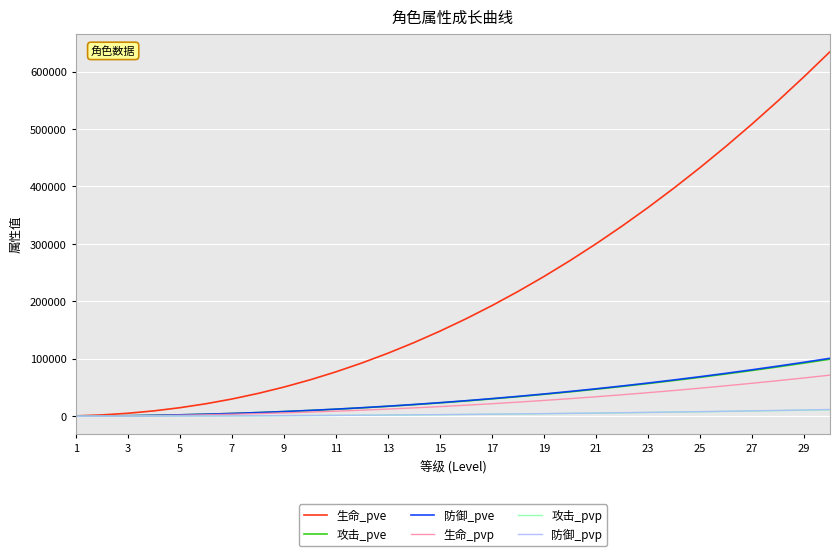

What is the maximum value shown in the chart?

634672